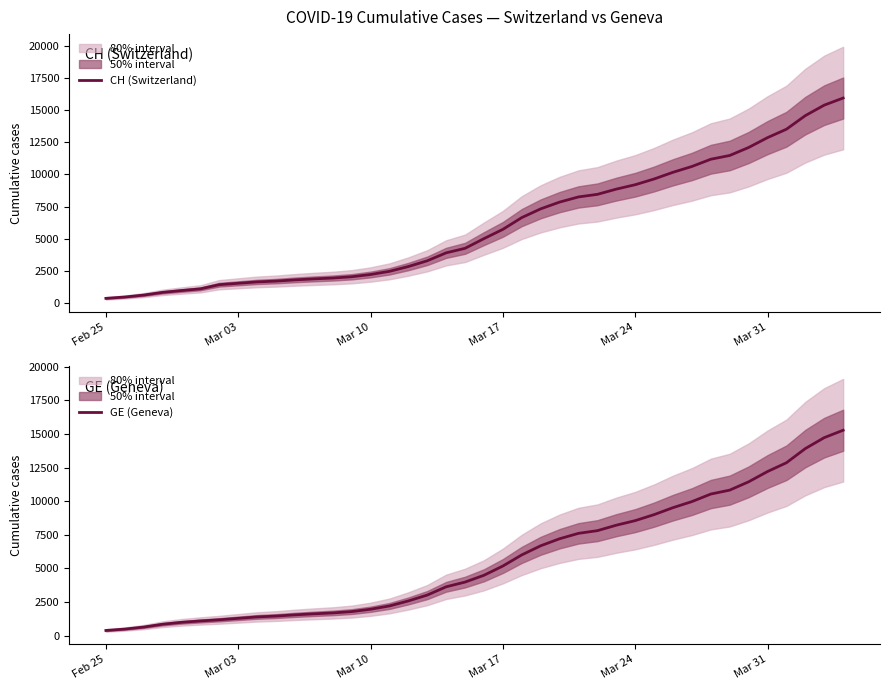

What is the sum of all CH (Switzerland) values?

242133